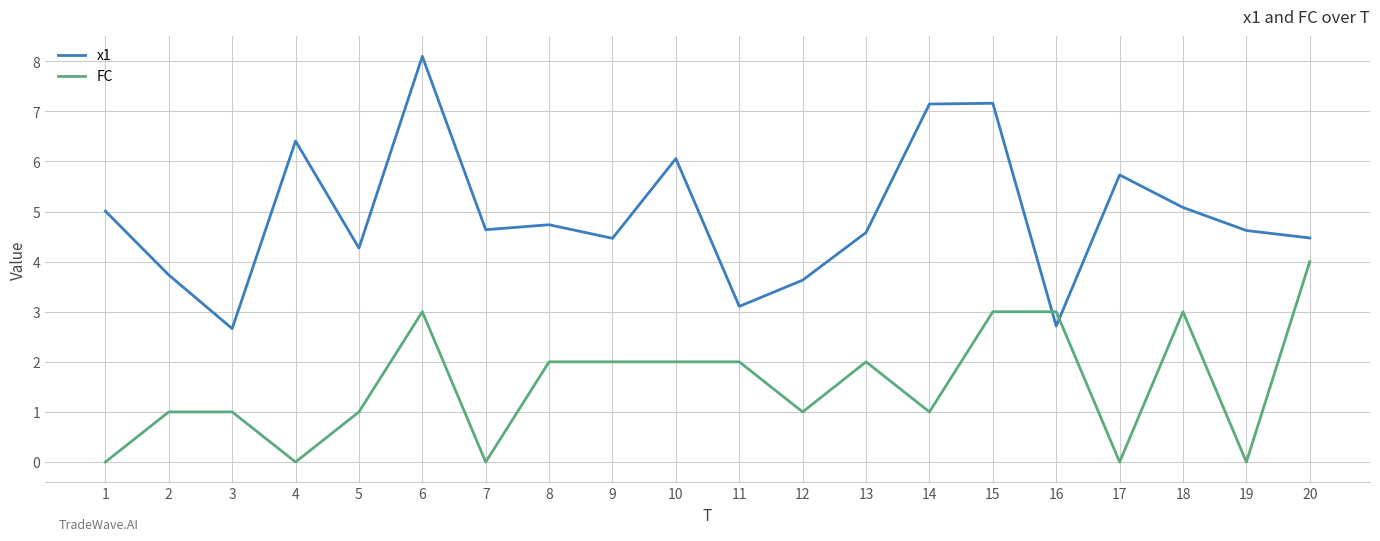

How many times do x1 and FC cross each other?

2